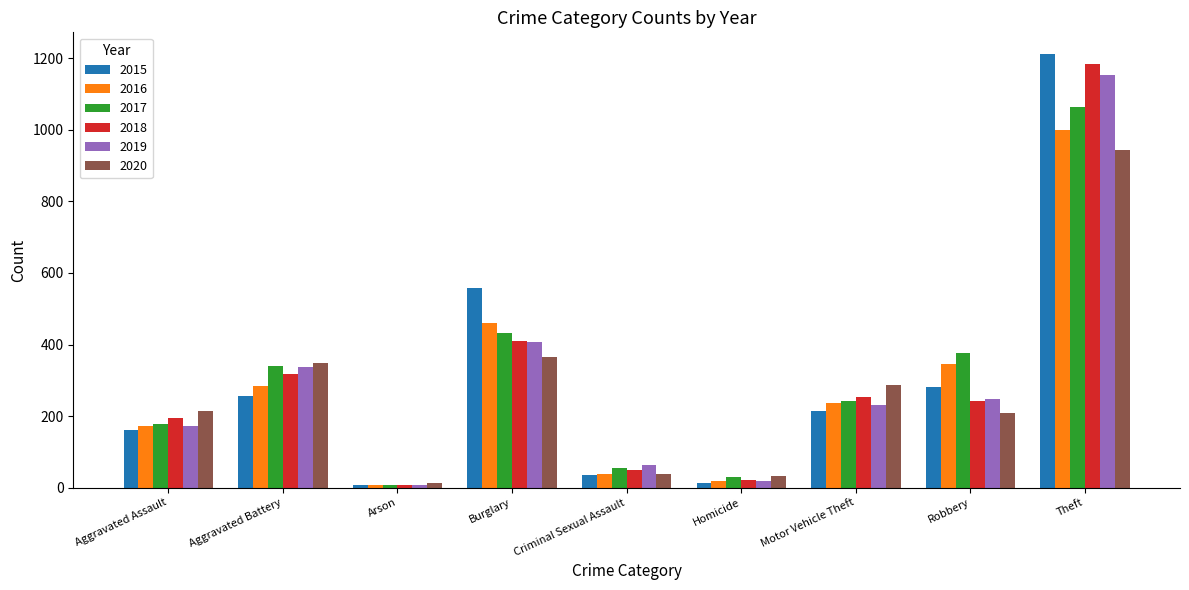

What is the sum of all 2016 values?

2560